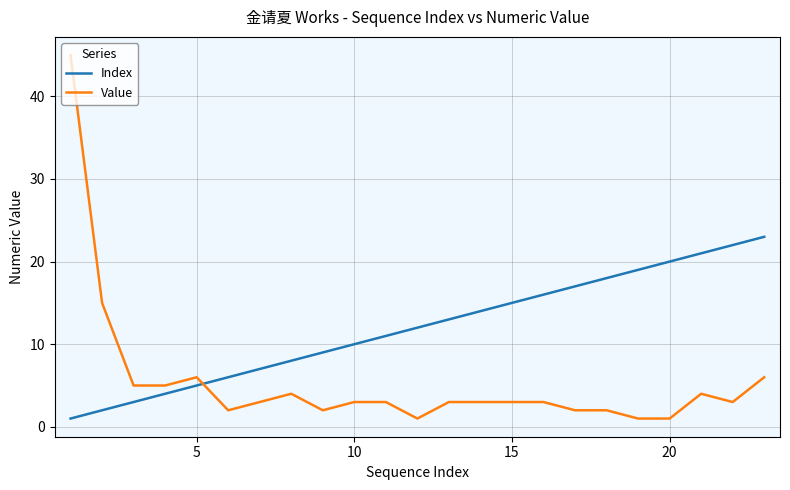

What is the difference between the maximum and minimum values in the Index series?

22